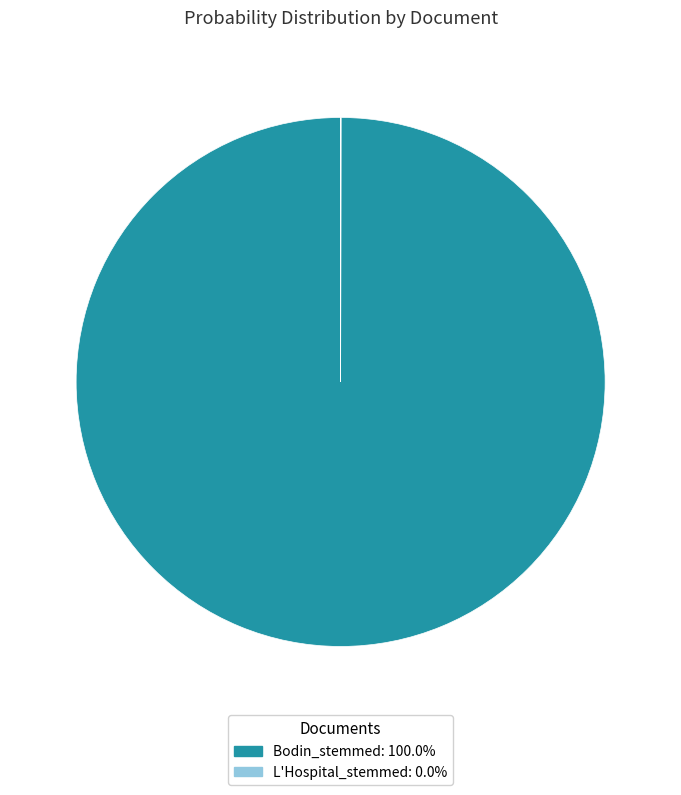

Does Bodin_stemmed represent more than half of the total?

Yes